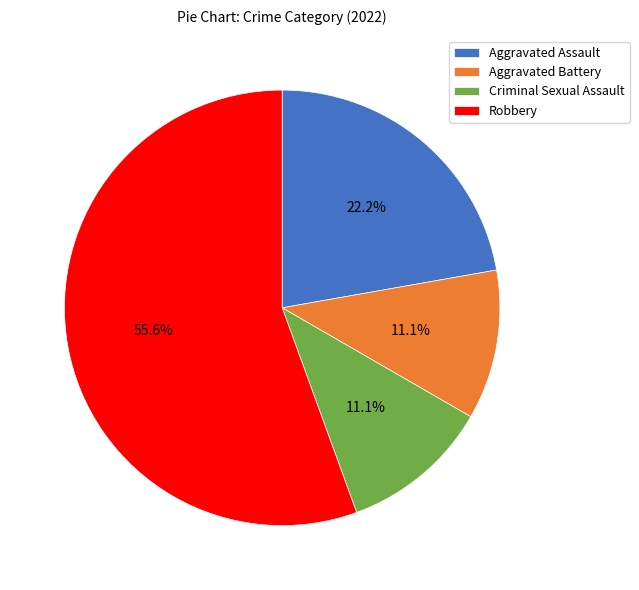

How many slices are in this pie chart?

4